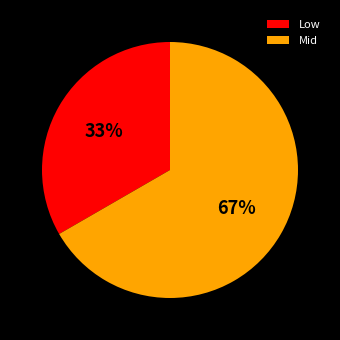

Combined, do Mid and Low account for over 50%?

Yes